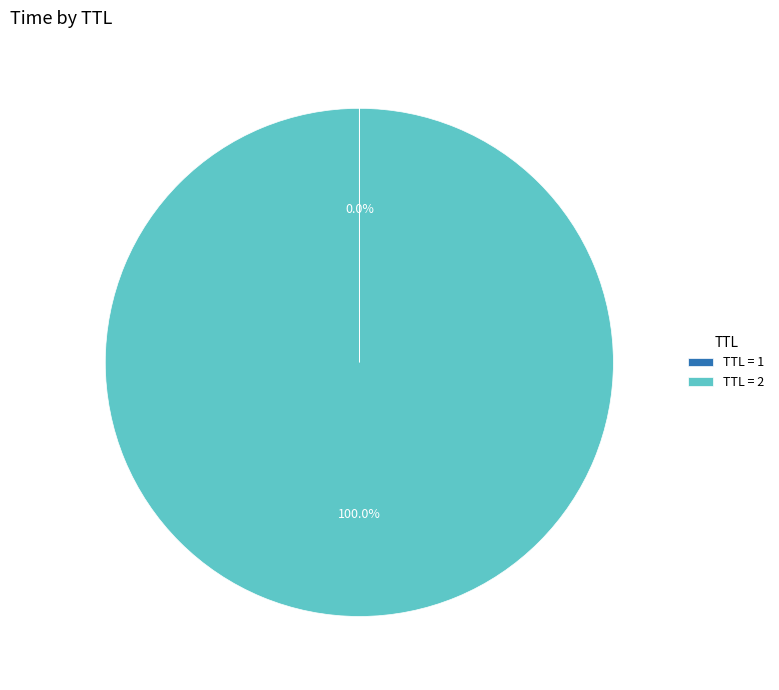

Does any single category account for the majority?

Yes